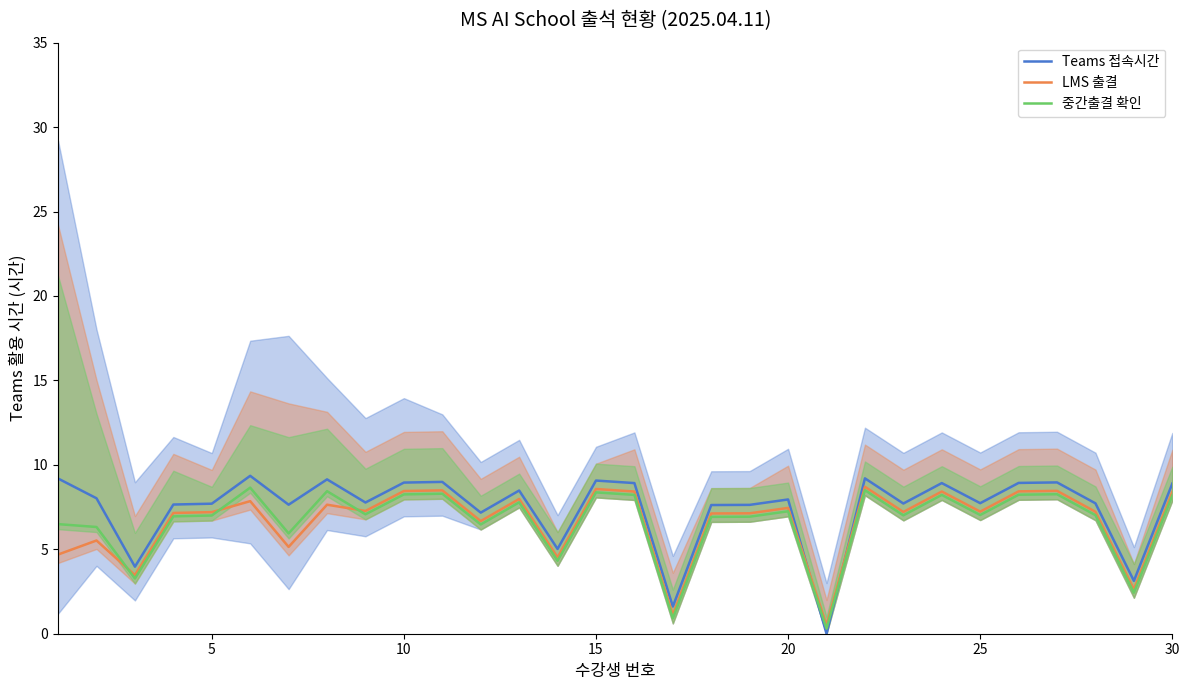

What is the difference between the maximum and second lowest values in the 중간출결 확인 series?

7.7